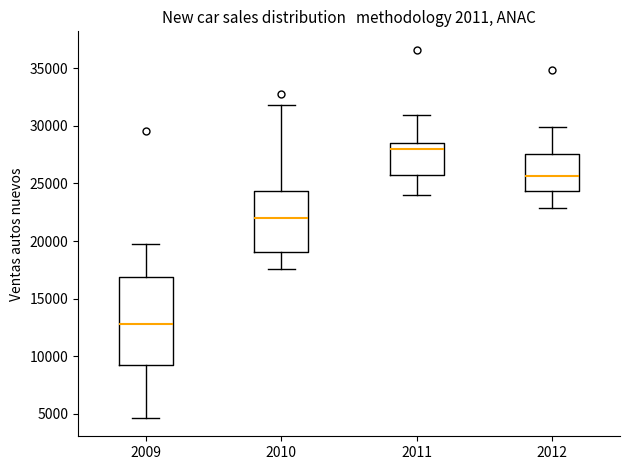

Reading left to right, read every box against the y-axis: the position of its median line, the range the box covers, and the ends of its whiskers. The values are not printed on the chart, so give them approximately, as read against the axis.

2009: median 13000, box 9000 to 17000, whiskers 4500 to 19500
2010: median 22000, box 19000 to 24500, whiskers 17500 to 32000
2011: median 28000, box 26000 to 28500, whiskers 24000 to 31000
2012: median 25500, box 24500 to 27500, whiskers 23000 to 30000